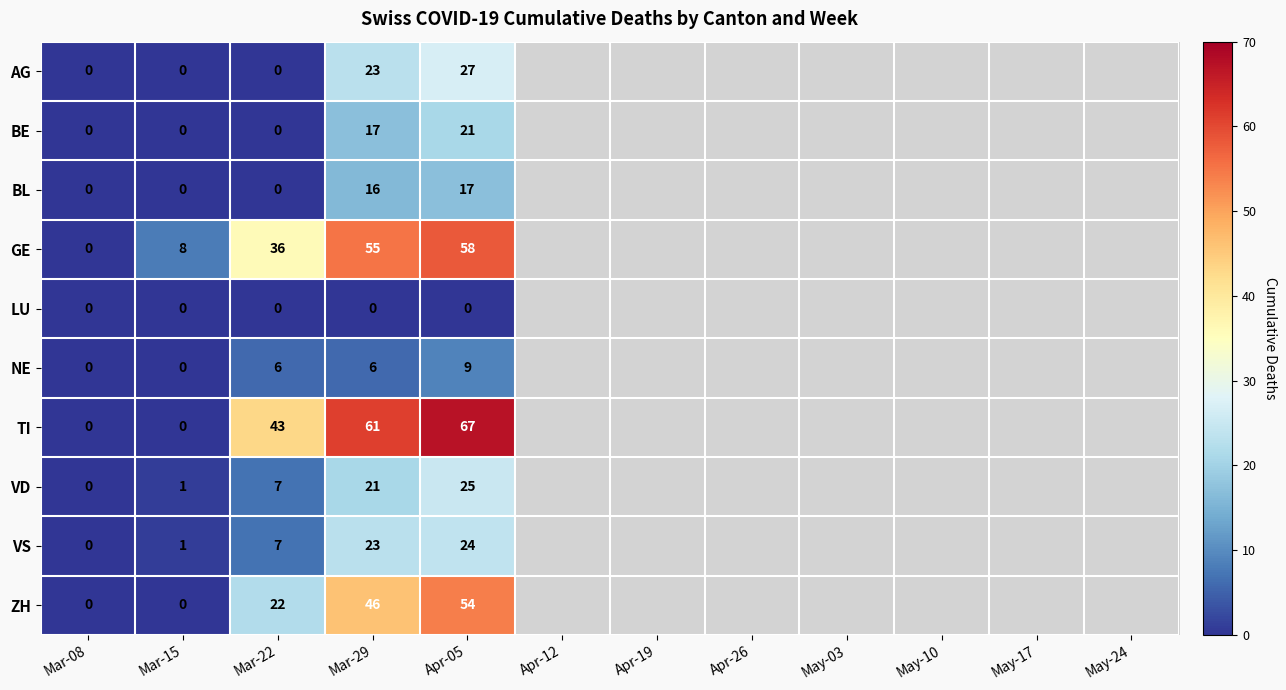

How many series are shown in this chart?

10